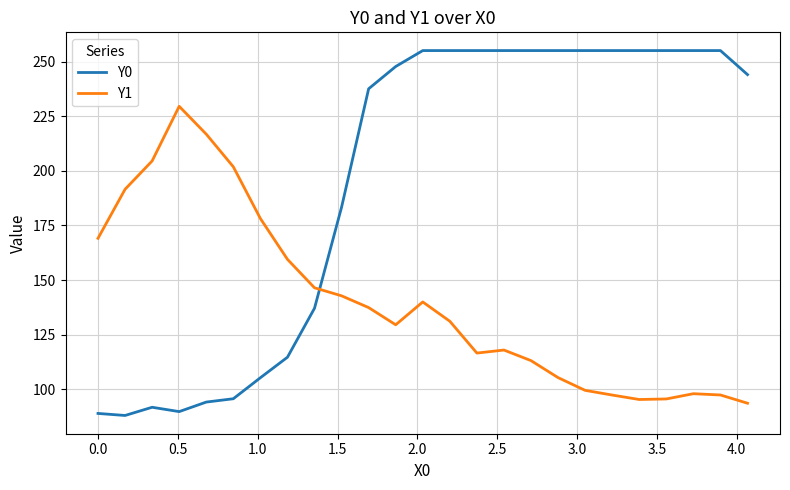

True or false: Y1 and Y0 cross at least once.

True